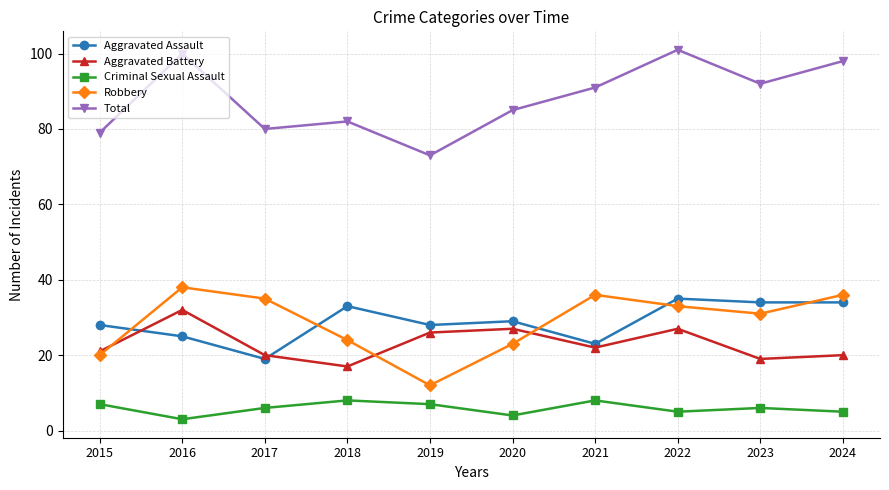

Is it true that Aggravated Battery equals 21 at 2015?

True